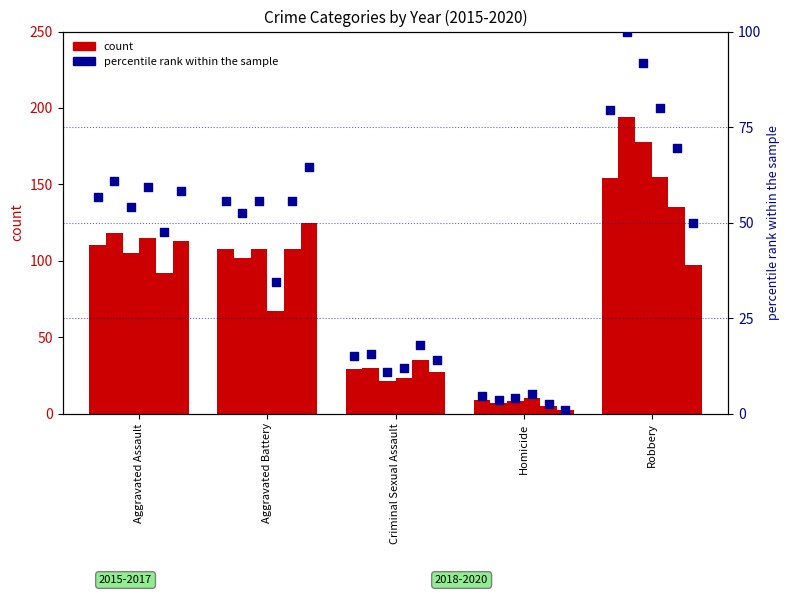

At which category is the sum across all series the highest?

Robbery